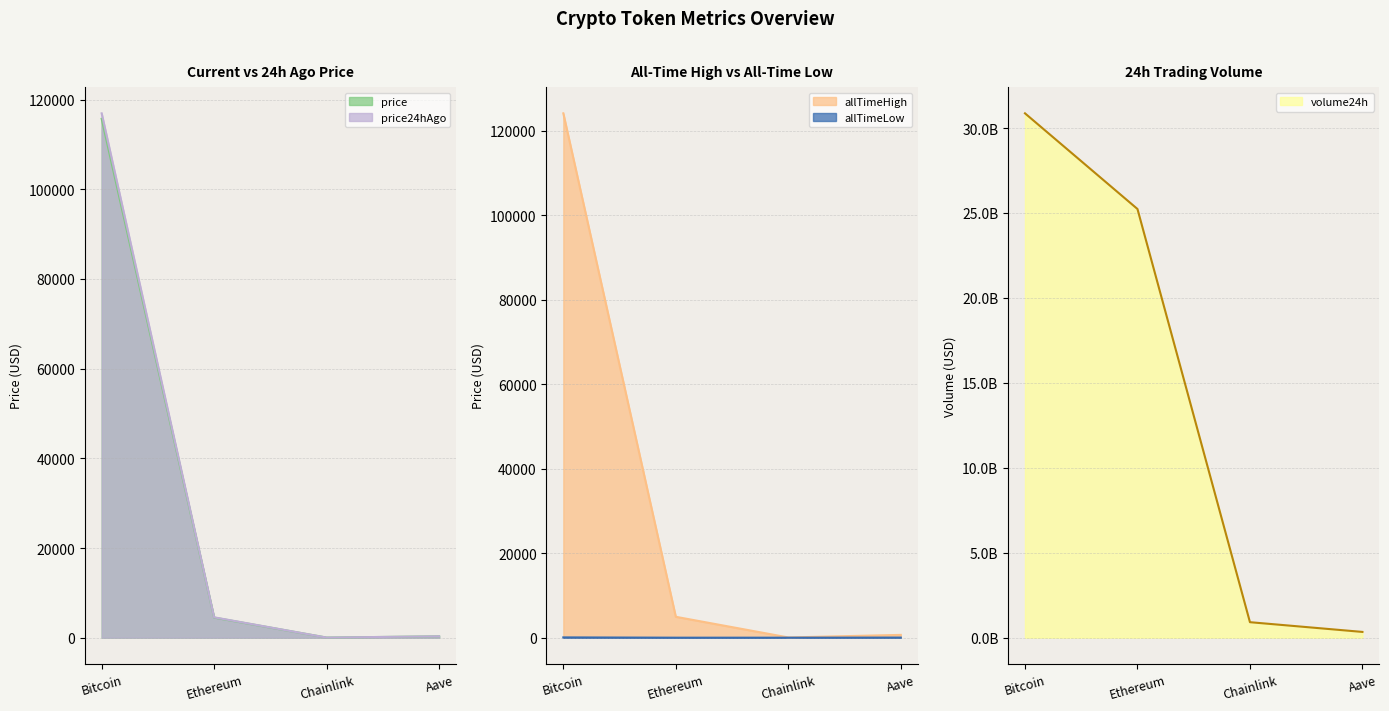

True or false: price has a value of 63292.9 at Bitcoin.

False